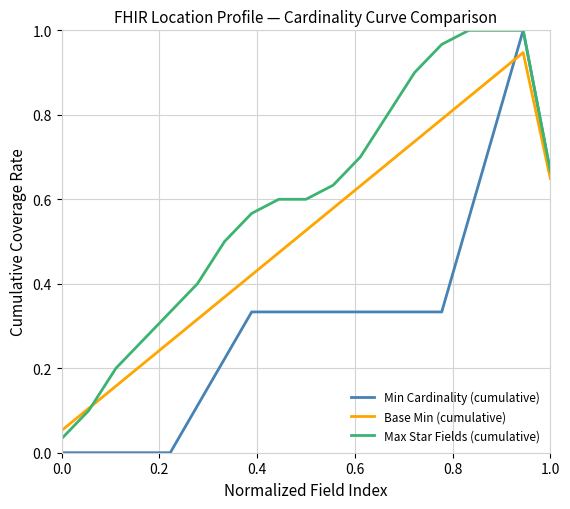

Which series has the largest range (max minus min)?

Min Cardinality (cumulative)